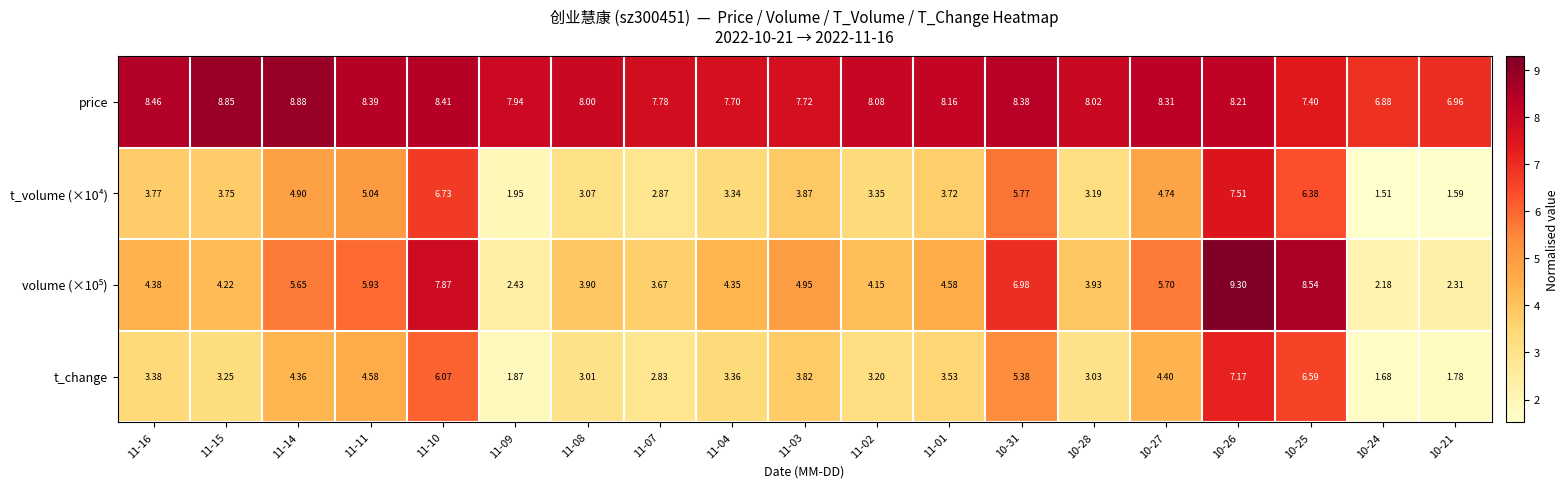

Which label corresponds to the largest value in the chart?

10-26